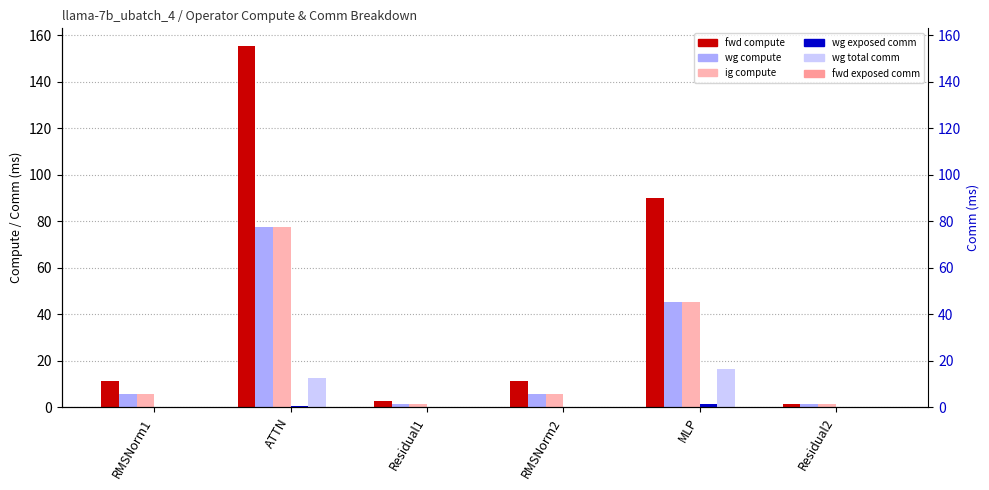

Rank the series at Residual1 from highest to lowest value.

fwd compute, wg compute, ig compute, wg exposed comm, wg total comm, fwd exposed comm